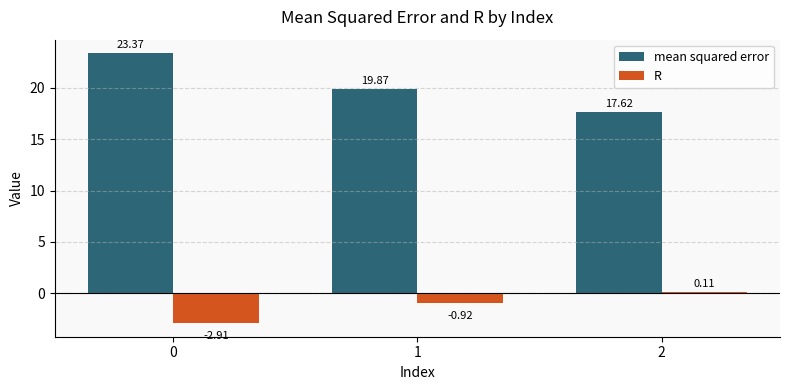

The value of mean squared error at 0 is 23.4. True or false?

True